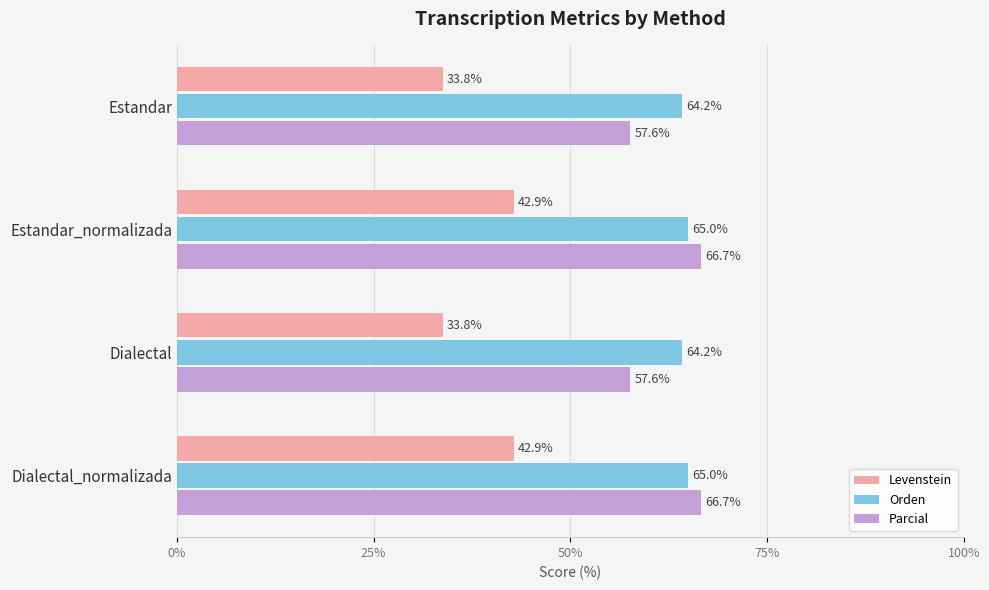

Is it true that Orden equals 64.2 at Estandar?

True